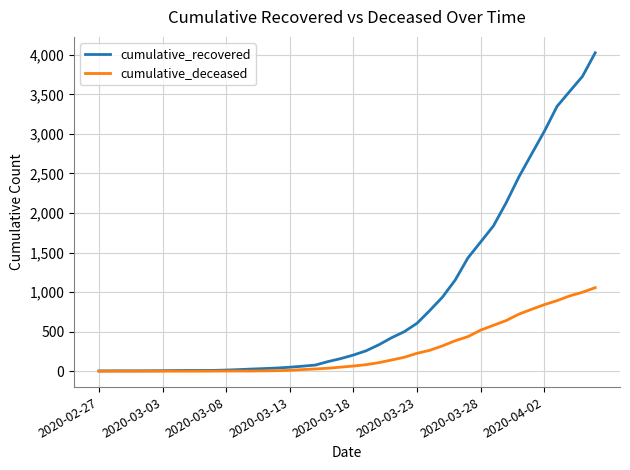

List the series in order of their overall mean, lowest first.

cumulative_deceased, cumulative_recovered